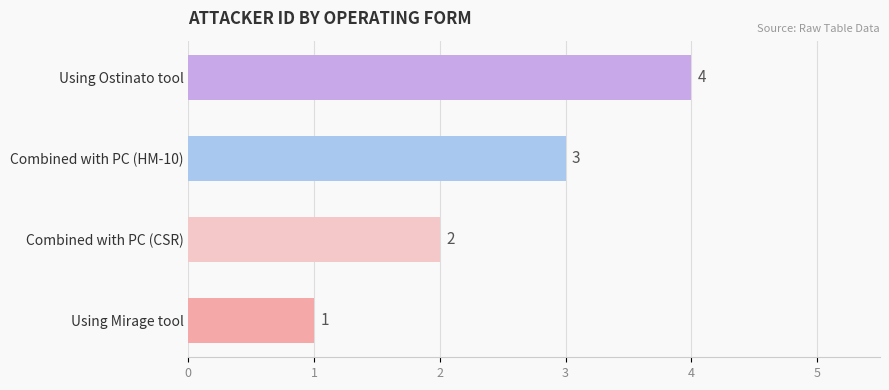

The chart shows a value of 3 at Combined with PC (HM-10). True or false?

True